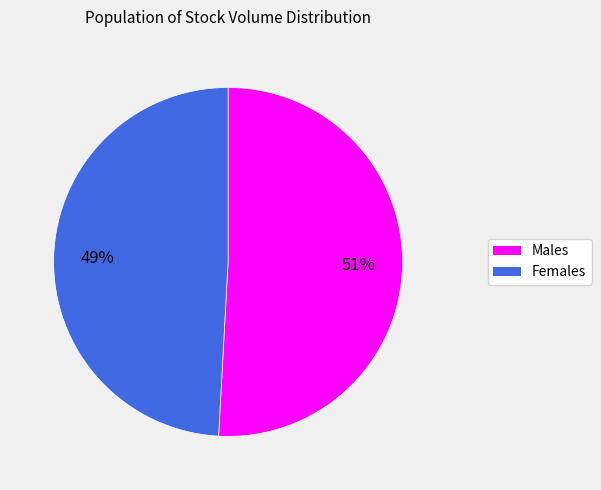

Is there a majority slice in this chart?

Yes